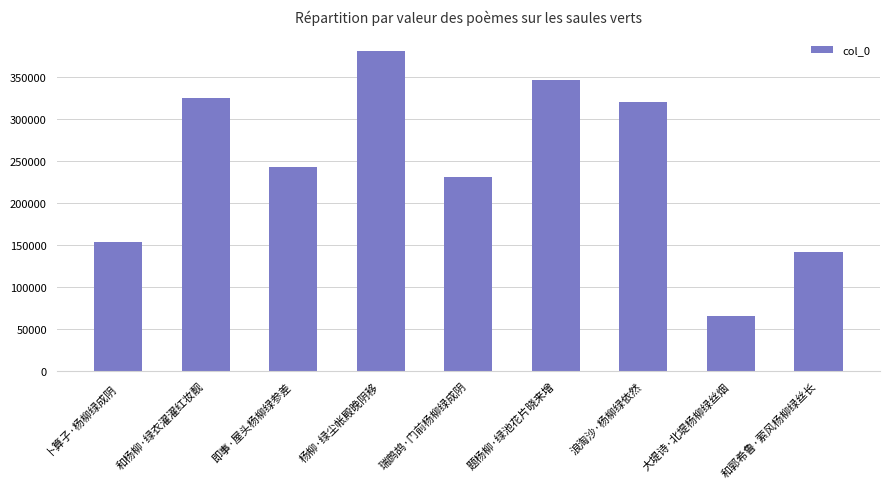

Rank the categories by value from lowest to highest.

大堤诗·北堤杨柳绿丝烟, 和郭希鲁·萦风杨柳绿丝长, 卜算子·杨柳绿成阴, 瑞鹧鸪·门前杨柳绿成阴, 即事·屋头杨柳绿参差, 浪淘沙·杨柳绿依然, 和杨柳·绿衣濯濯红妆靓, 题杨柳·绿池花片晓来增, 杨柳·绿尘帐殿晚阴移